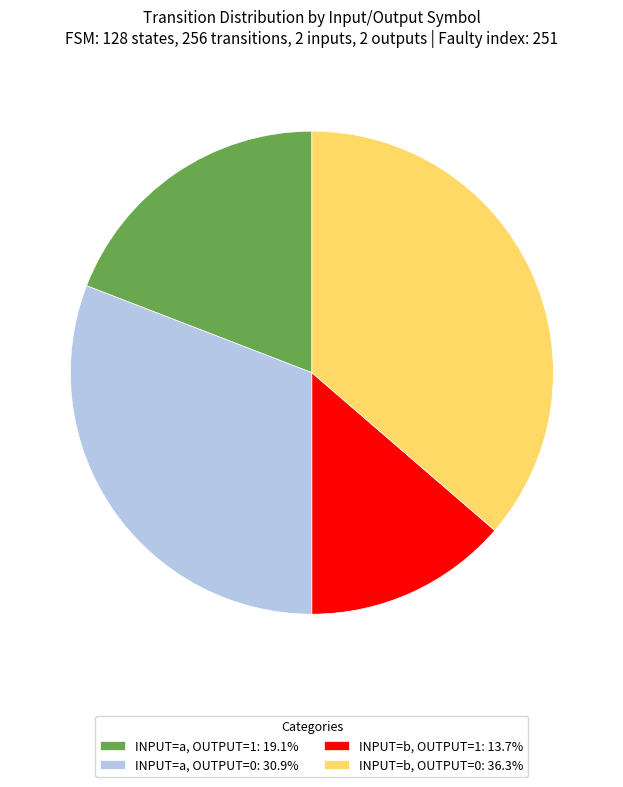

Does INPUT=b, OUTPUT=0: 36.3% account for over 50% of the chart?

No